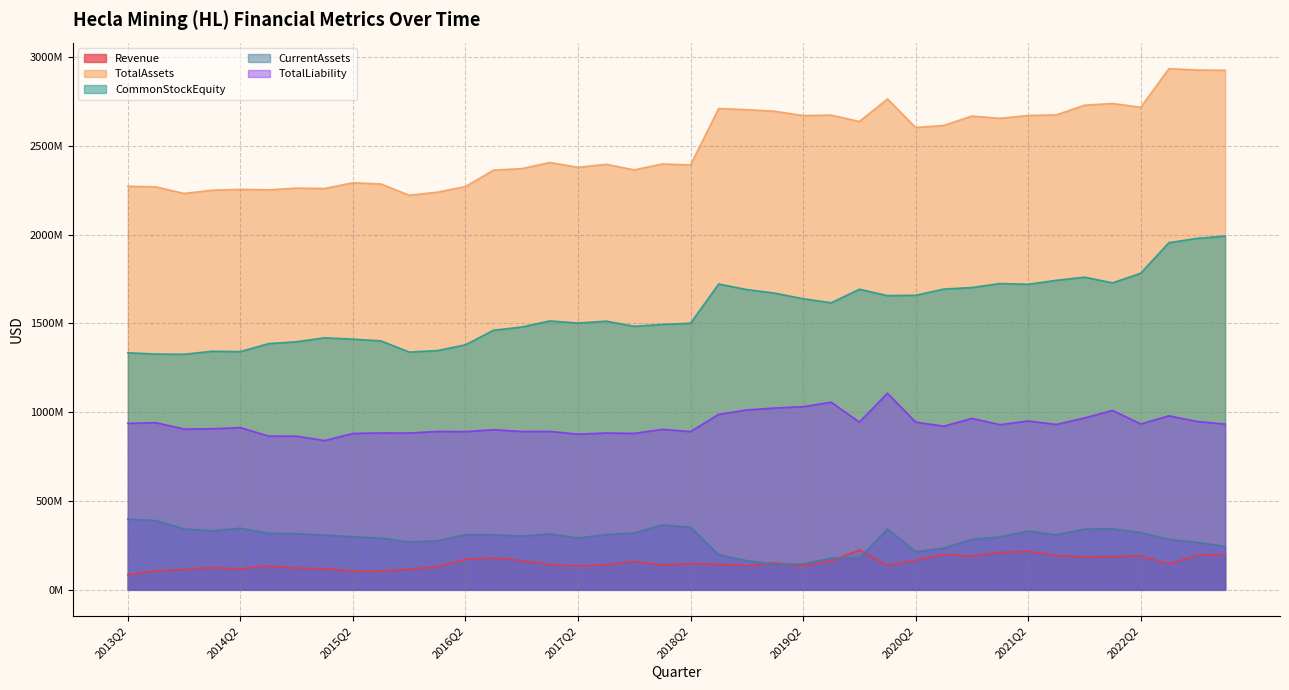

What is the approximate value of CommonStockEquity at 2015Q3?

1401771000